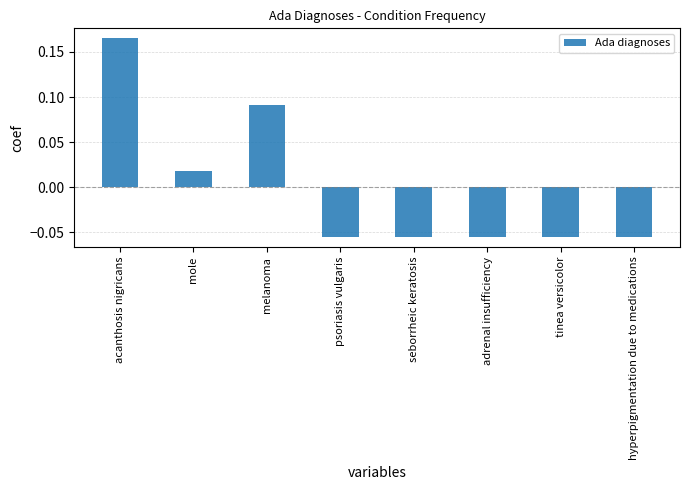

Where does the data first go above 0?

acanthosis nigricans